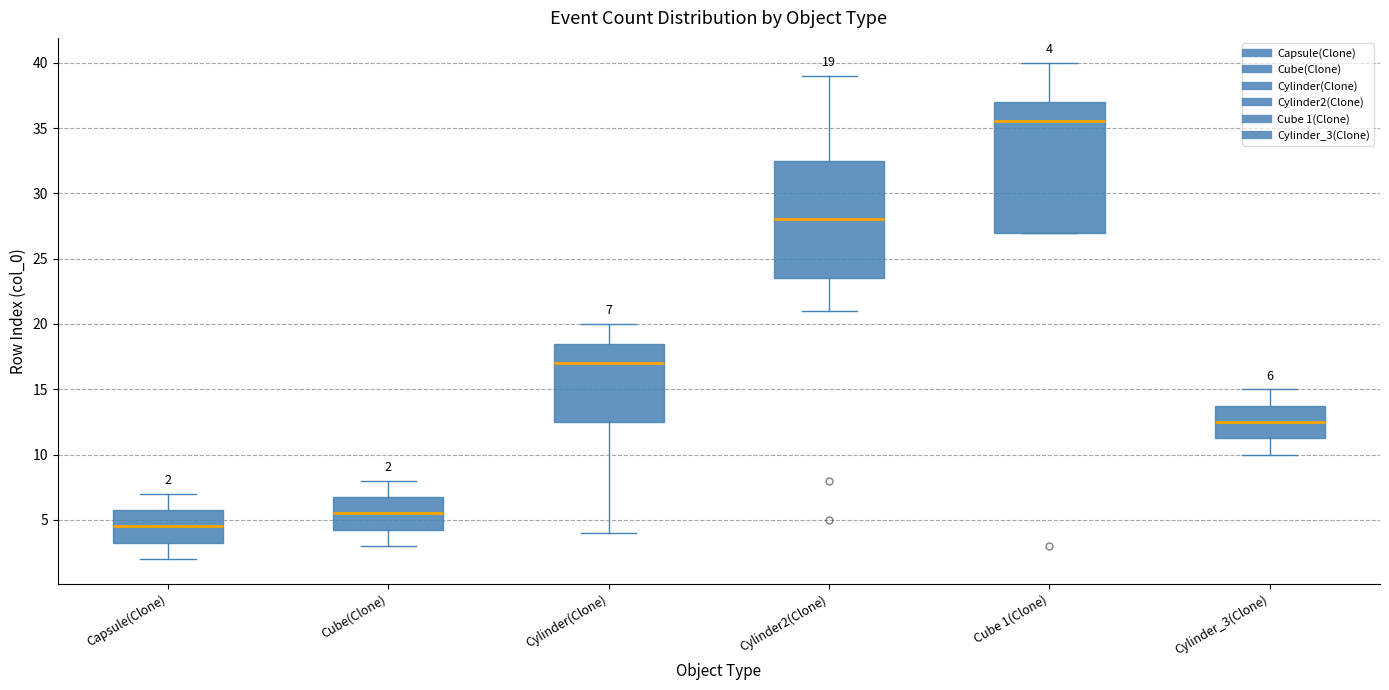

Which box is the tallest, from its lower edge to its upper edge?

Cube 1(Clone)